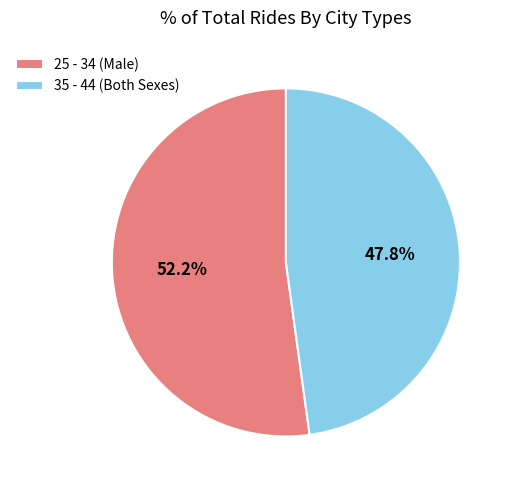

To the nearest percent, what is the difference between the largest and smallest slice percentages?

4%